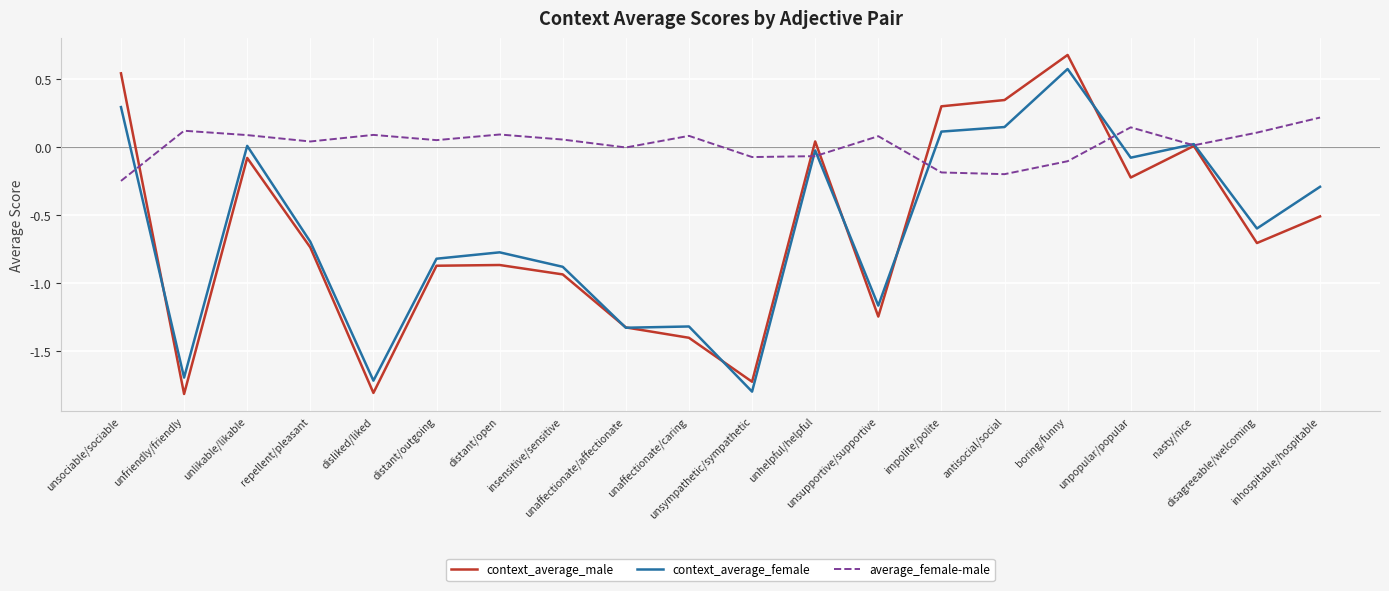

Which series has the widest spread of values?

context_average_male